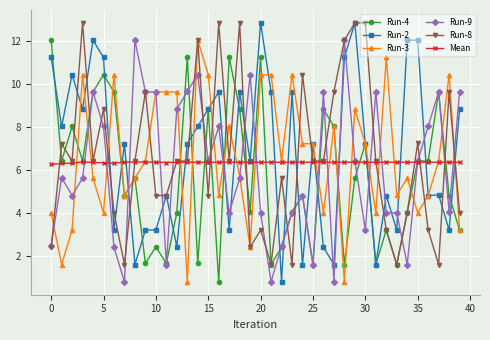

Which series has the largest range (max minus min)?

Run-2